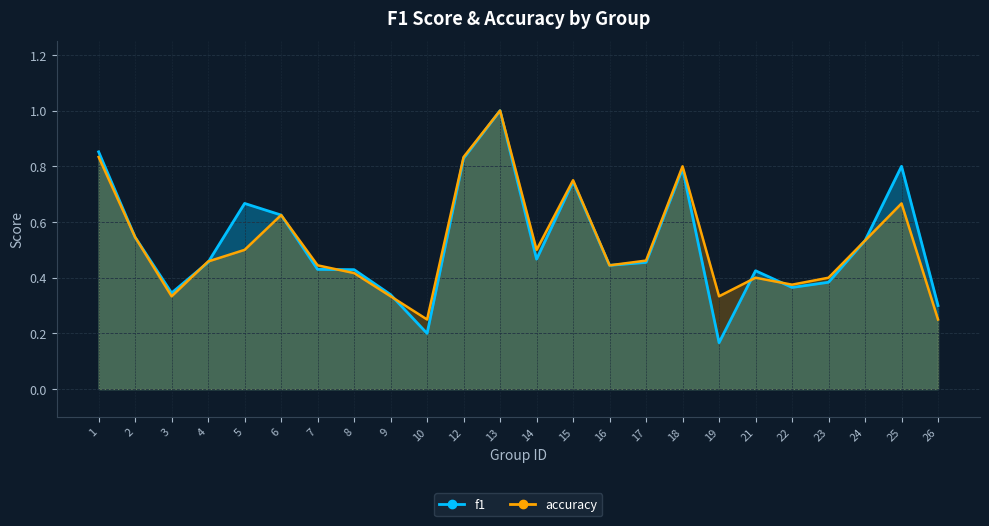

List the series in order of their overall mean, lowest first.

accuracy, f1